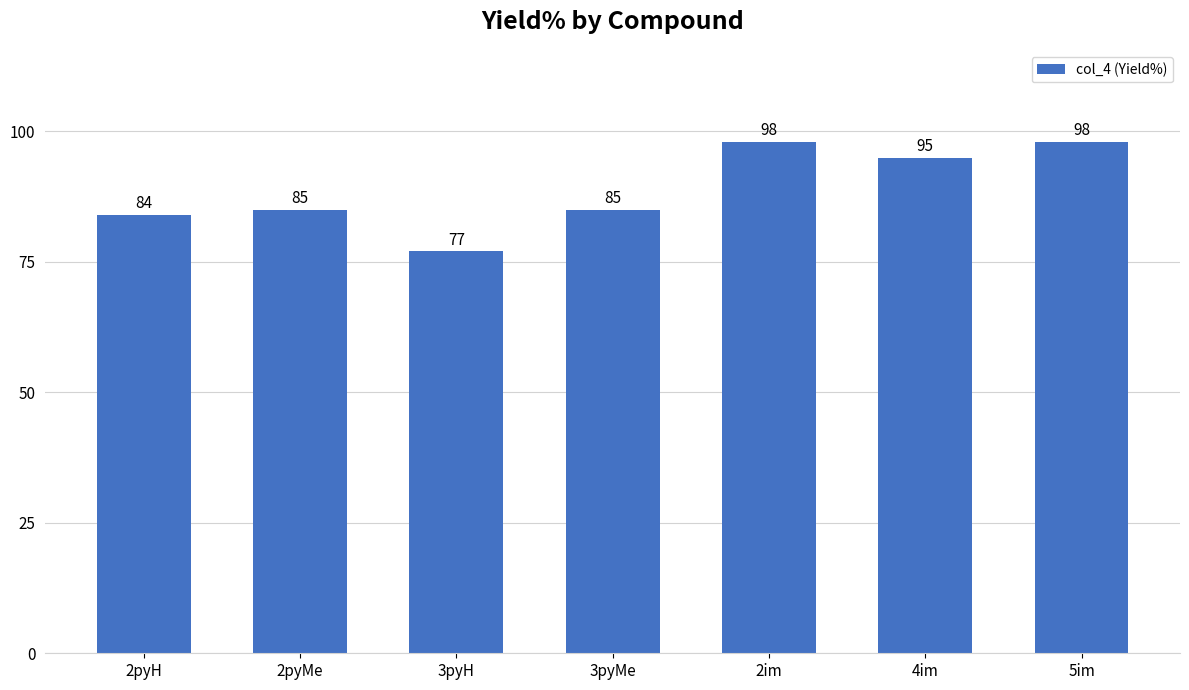

True or false: the data shows 98 at 2im.

True